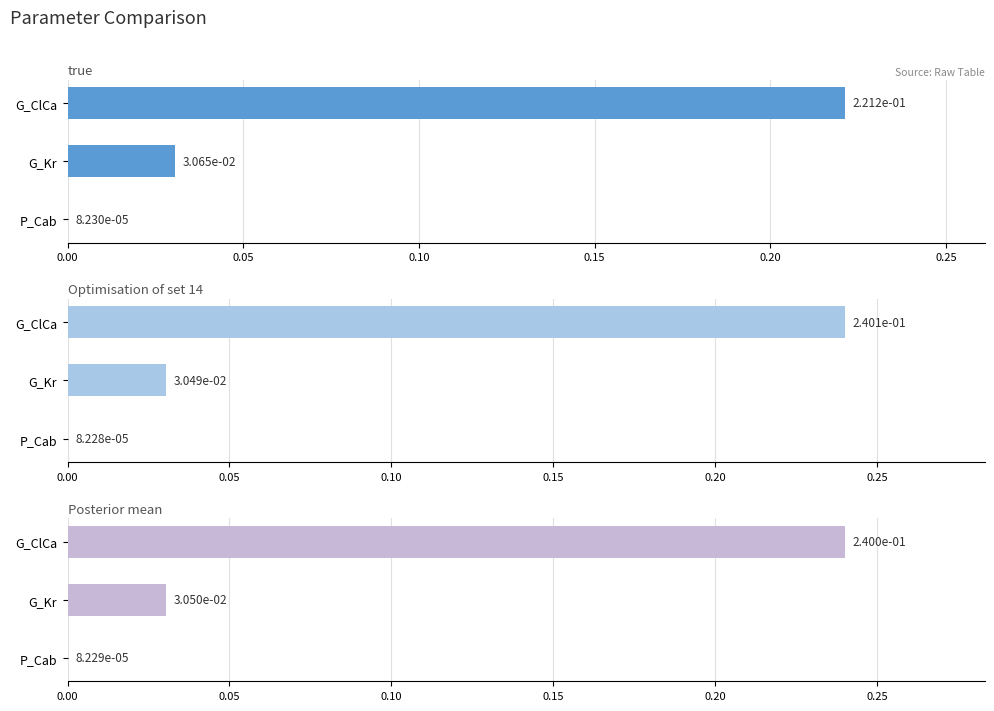

Which series has the largest total across all categories?

Optimisation of set 14